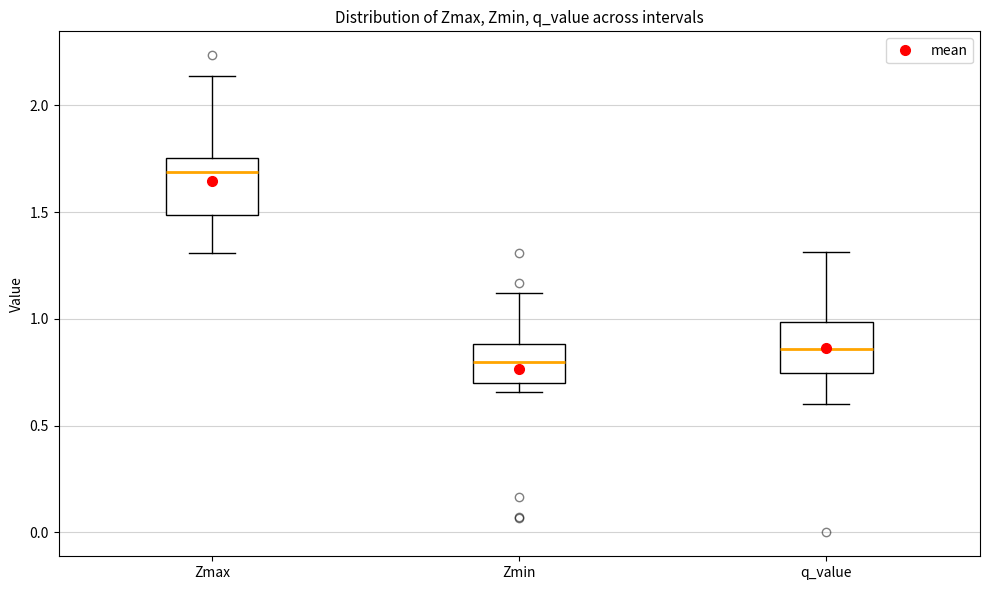

Reading left to right, read every box against the y-axis: the position of its median line, the range the box covers, and the ends of its whiskers. The values are not printed on the chart, so give them approximately, as read against the axis.

Zmax: median 1.70, box 1.50 to 1.75, whiskers 1.30 to 2.15
Zmin: median 0.80, box 0.70 to 0.90, whiskers 0.65 to 1.10
q_value: median 0.85, box 0.75 to 1.00, whiskers 0.60 to 1.30